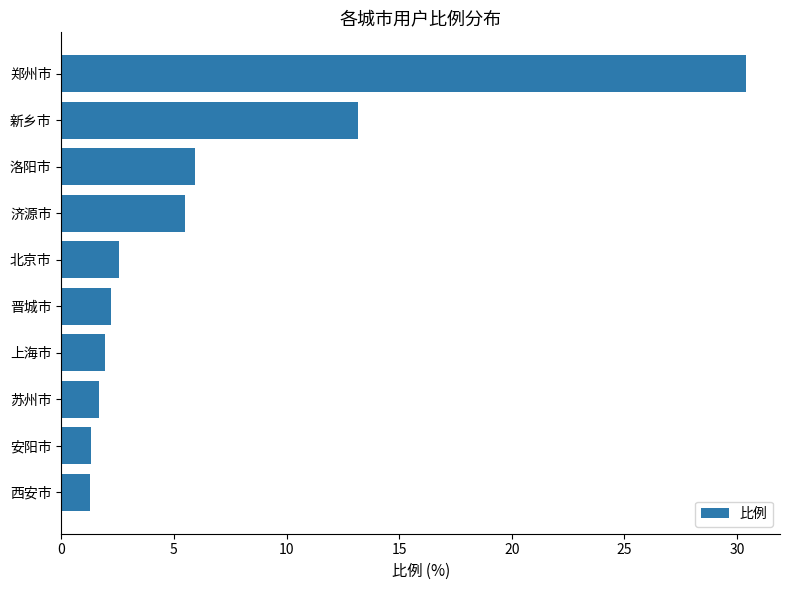

True or false: the data shows 4.2 at 北京市.

False